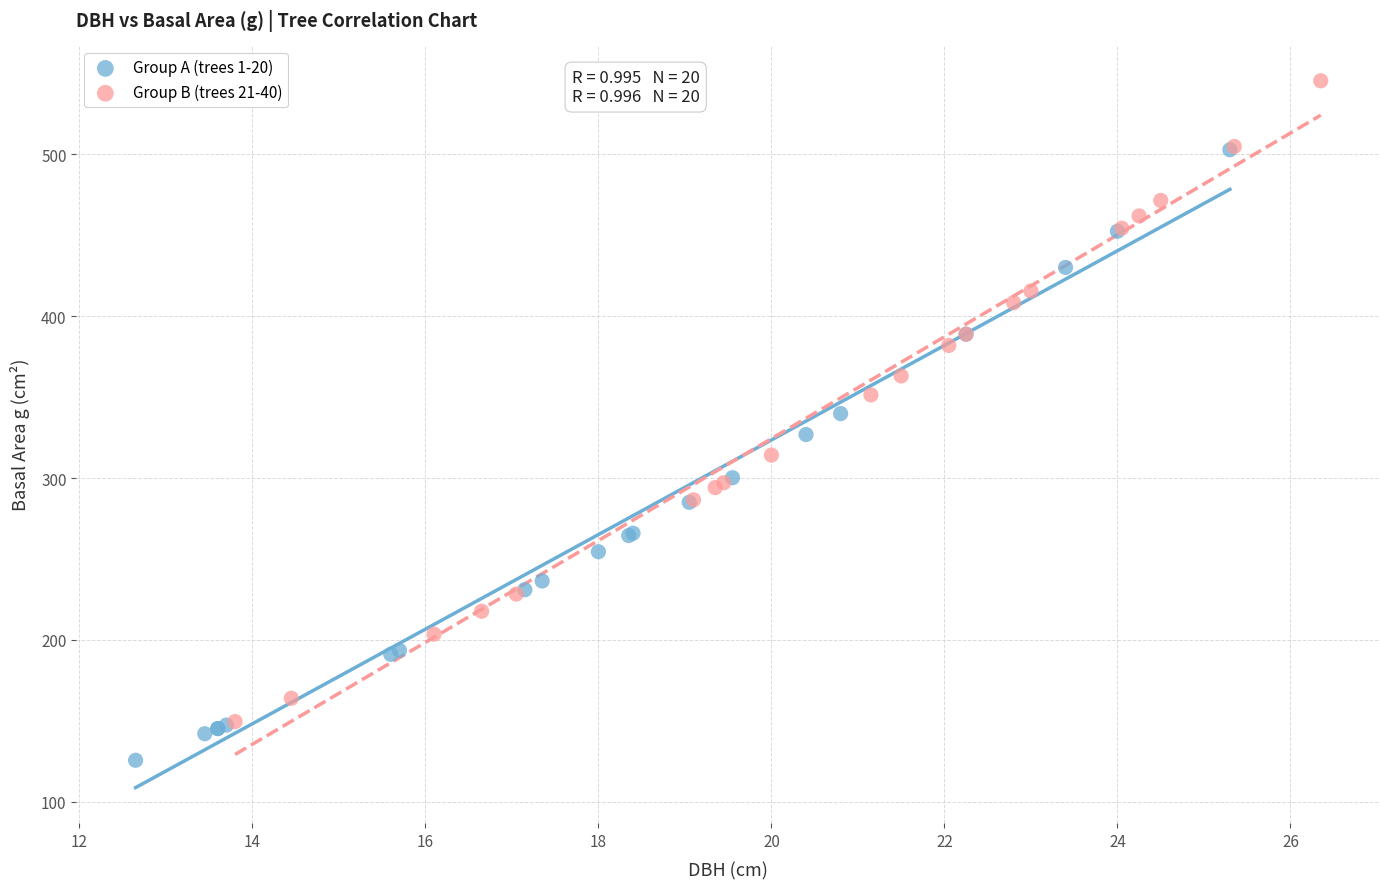

Which series contains the lowest Y value?

Group A (trees 1-20)